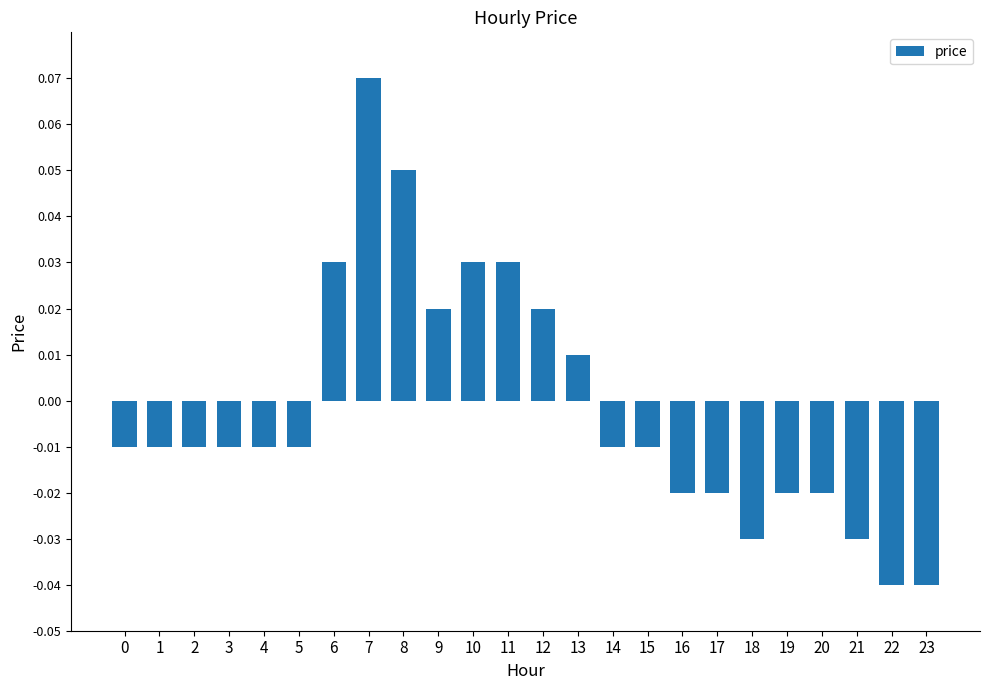

Between 17 and 7, which is larger?

7